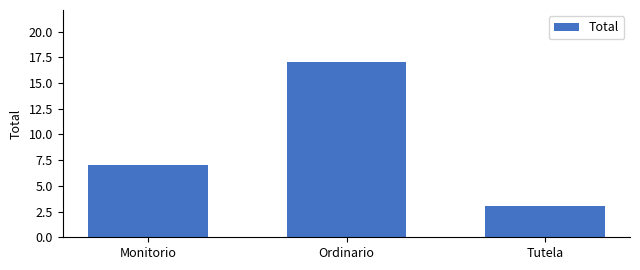

Are the bars grouped side by side (vs. stacked)?

No